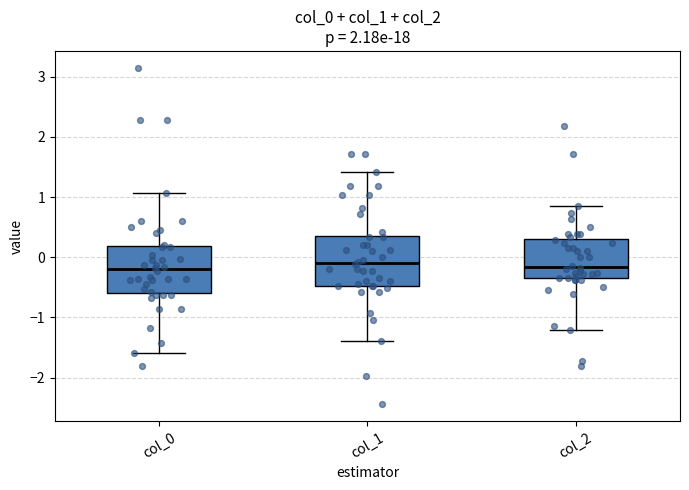

Where does the upper whisker of the box for col_2 end on the y-axis? The values are not printed on the chart, so give them approximately, as read against the axis.

0.8